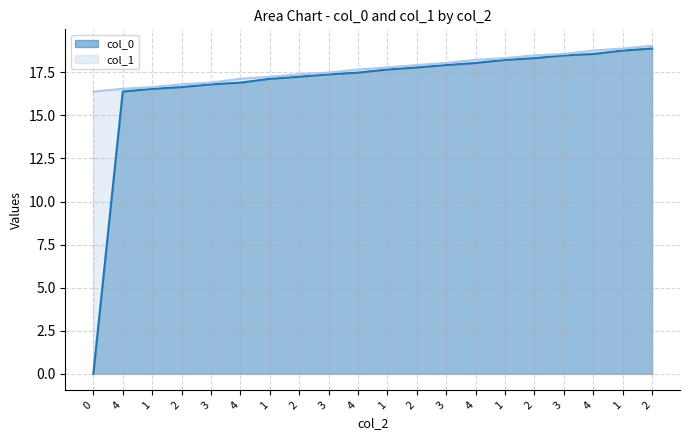

True or false: col_0 and col_1 intersect in this chart.

False